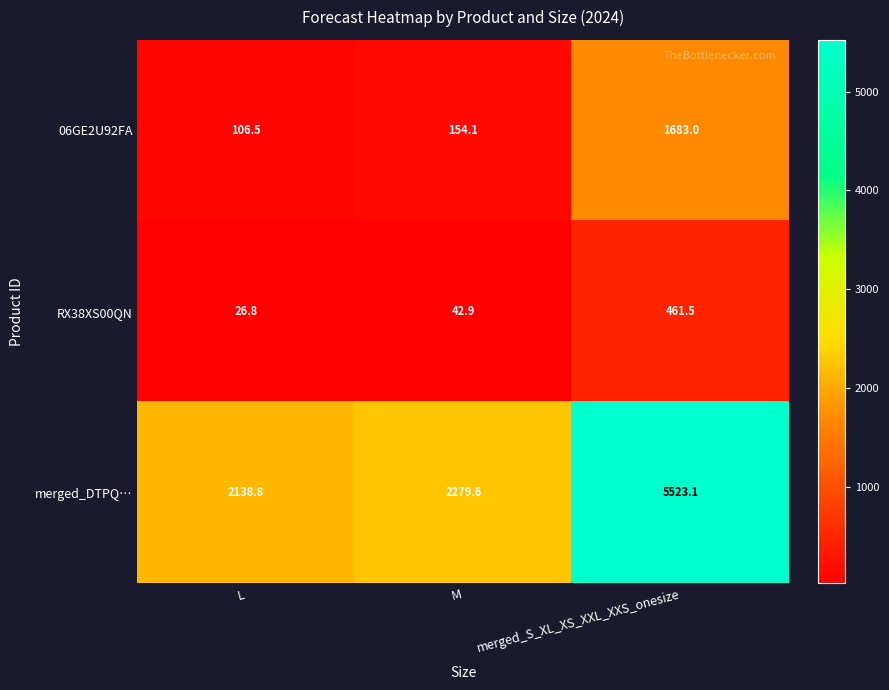

At which category is the sum across all series the highest?

merged_S_XL_XS_XXL_XXS_onesize